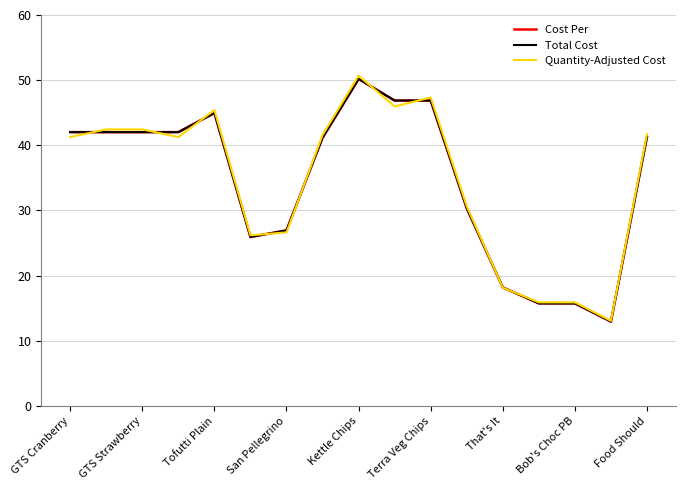

Where is Total Cost nearest to the value 31?

11